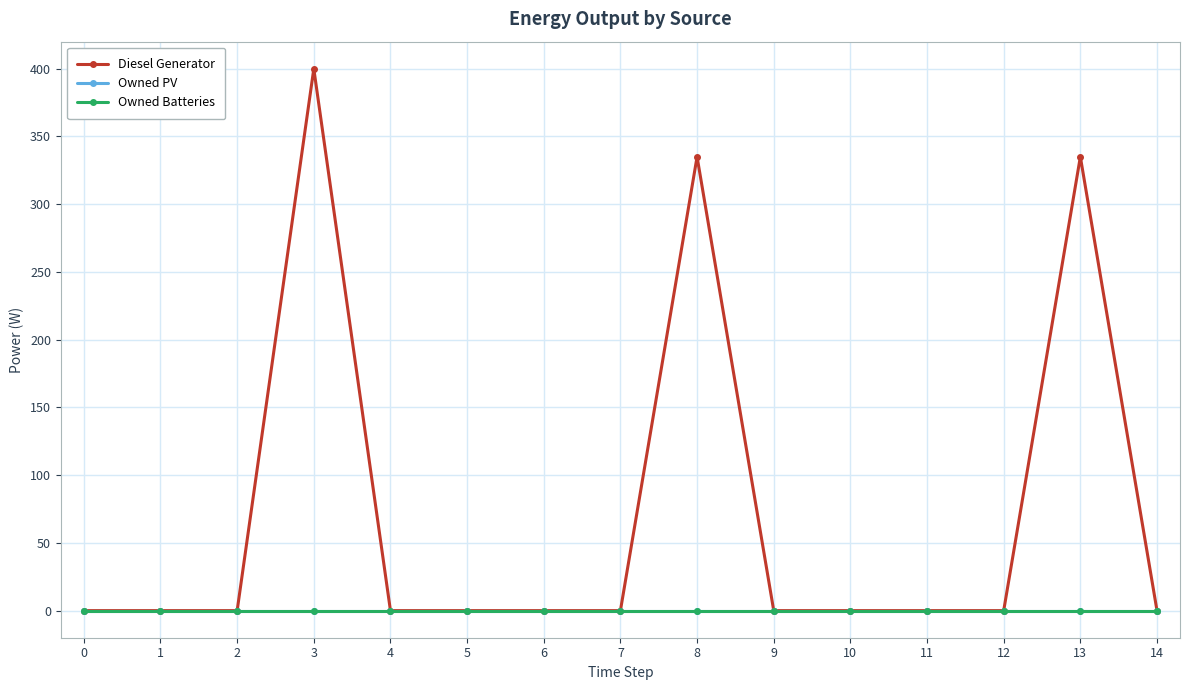

Rank the series at 6 from lowest to highest value.

Diesel Generator, Owned PV, Owned Batteries